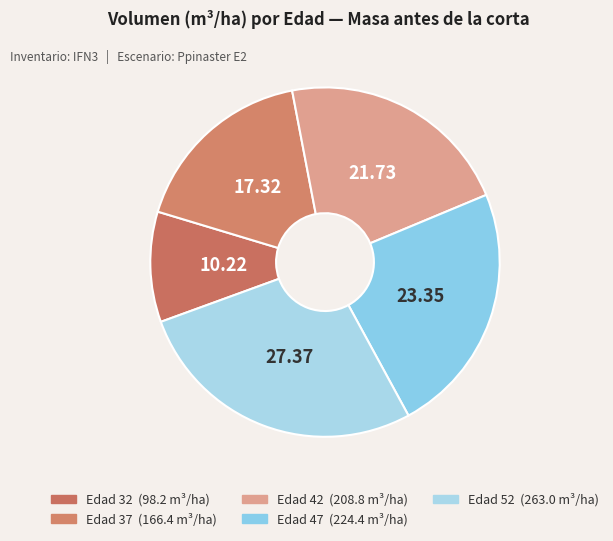

Is there any slice that represents more than half of the pie?

No